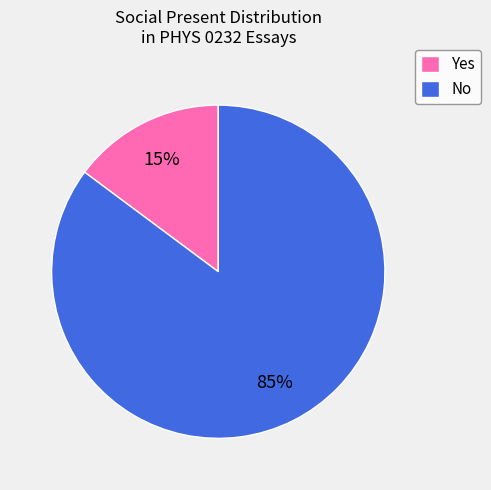

Rank the categories by value from lowest to highest.

Yes, No